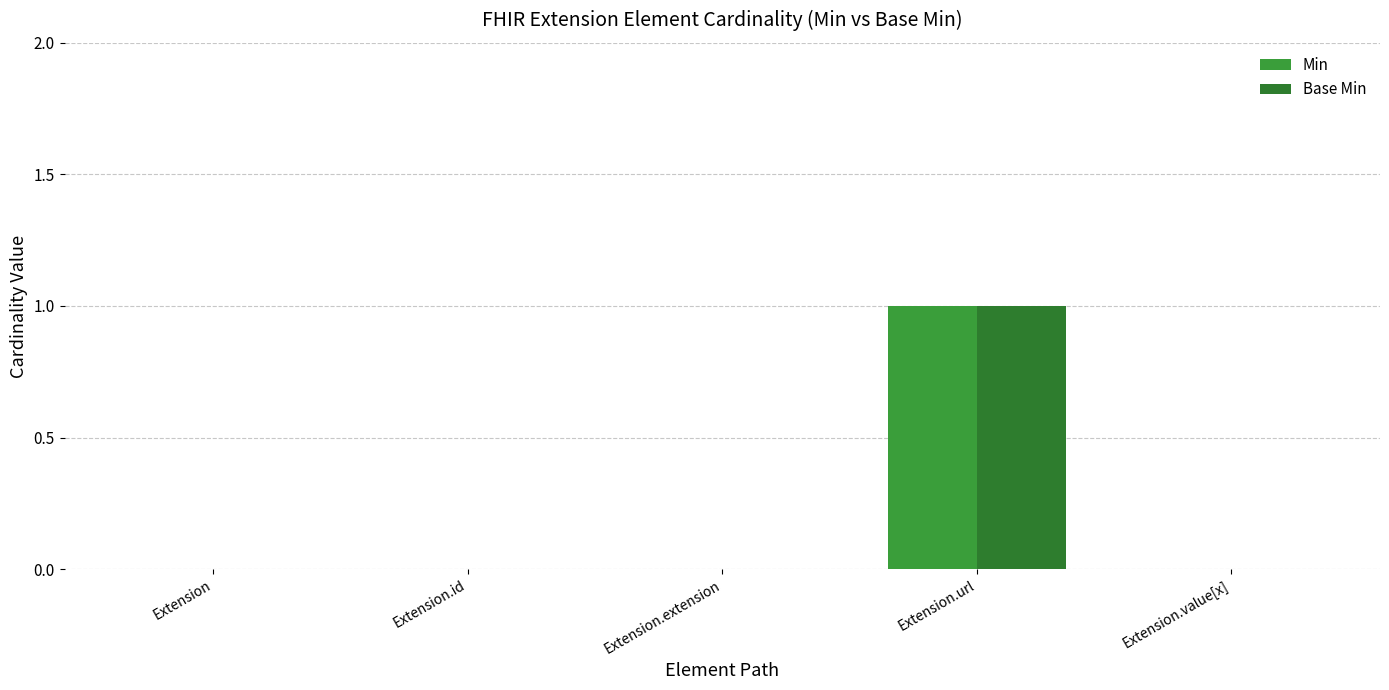

Count the number of categories in the chart.

5